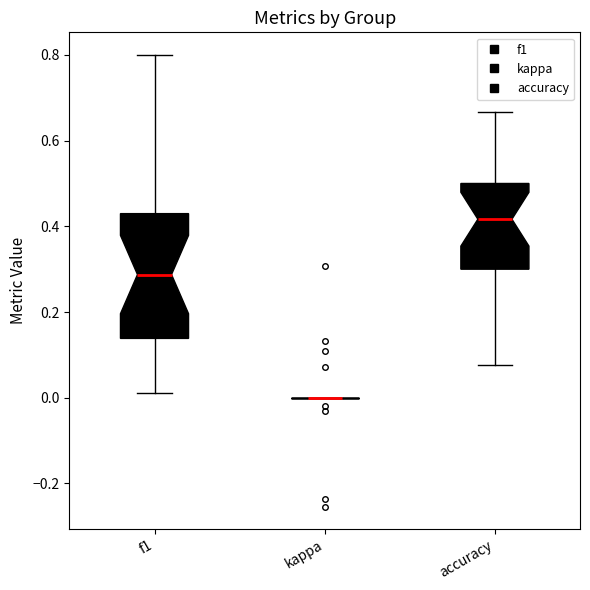

Which box is the tallest, from its lower edge to its upper edge?

f1